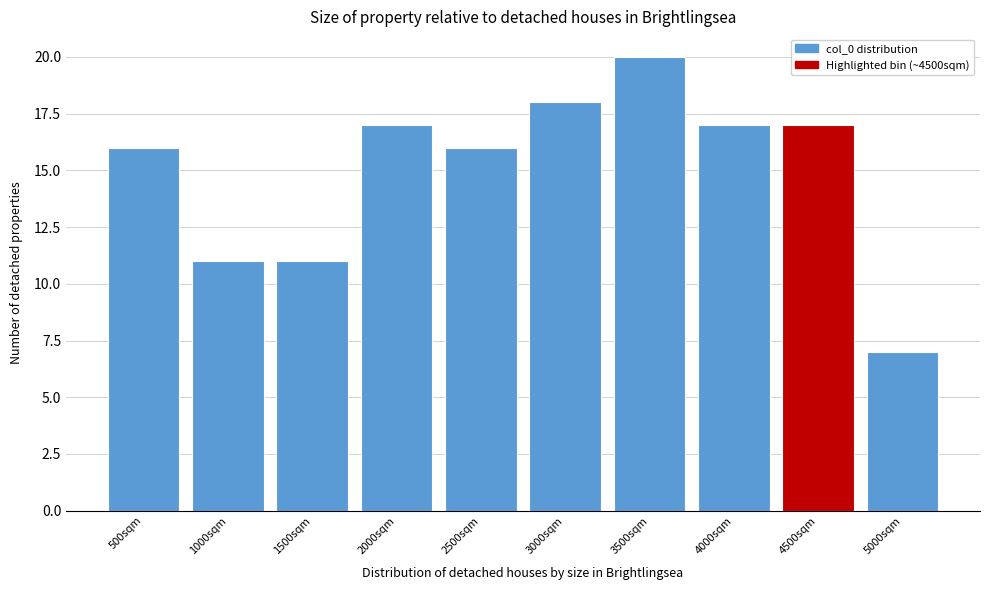

Reading left to right, list all the values displayed in this chart.

500sqm=16	1000sqm=11	1500sqm=11	2000sqm=17	2500sqm=16	3000sqm=18	3500sqm=20	4000sqm=17	4500sqm=17	5000sqm=7